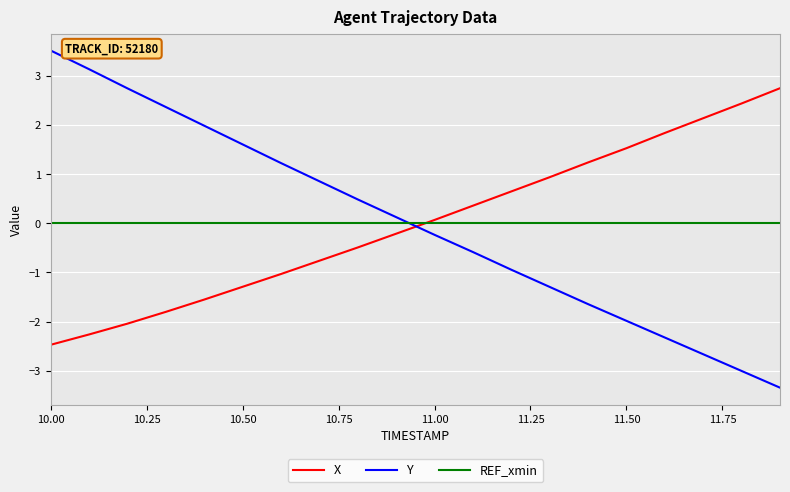

List the series in order of their peak value, highest first.

Y, X, REF_xmin